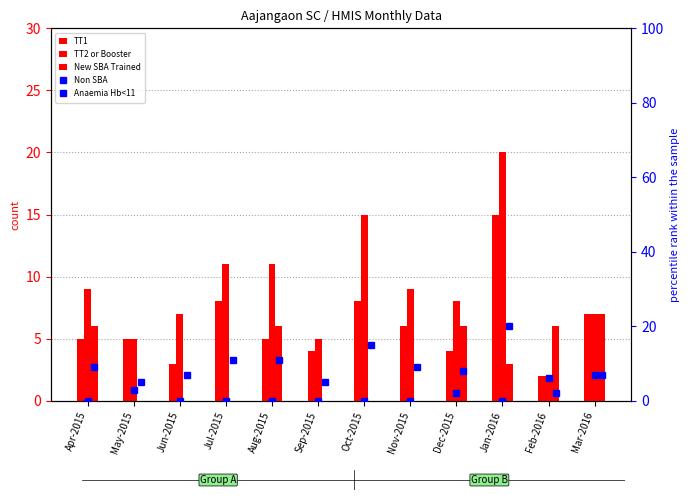

At May-2015, list the series in order from smallest to largest.

New SBA Trained, Non SBA, TT1, TT2 or Booster, Anaemia Hb<11